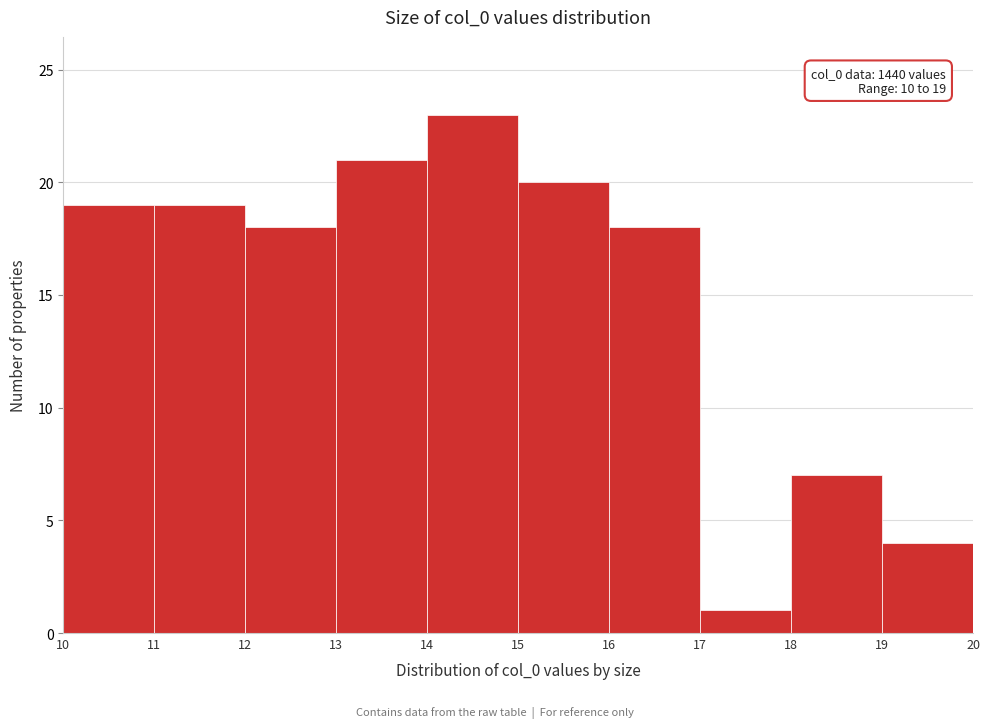

Over which range of the x-axis is the bar tallest?

14 to 15